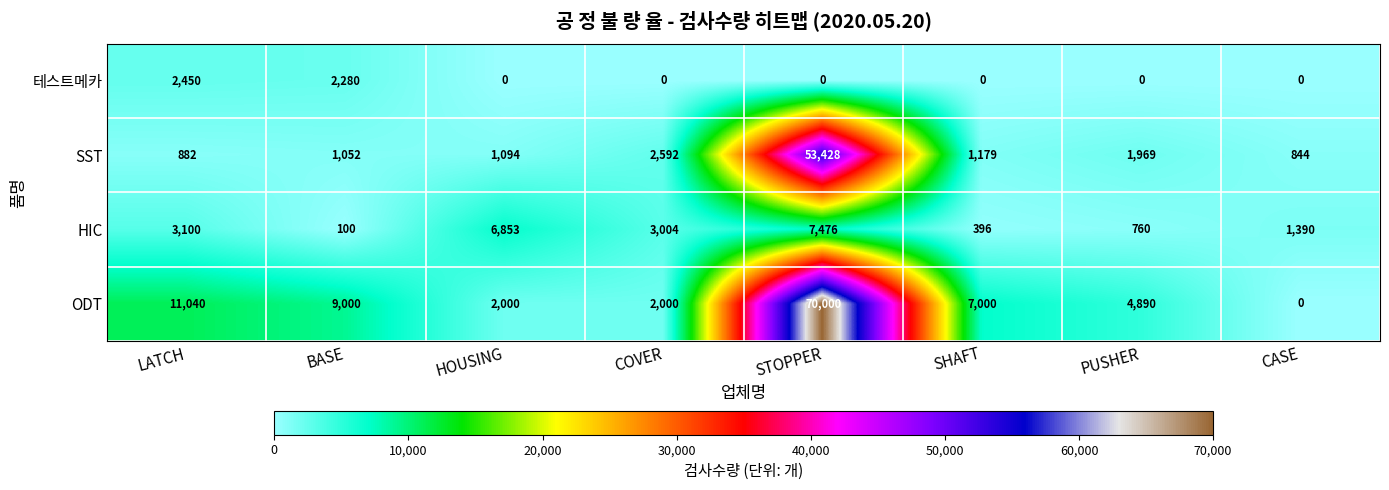

Which series has the largest total across all categories?

ODT